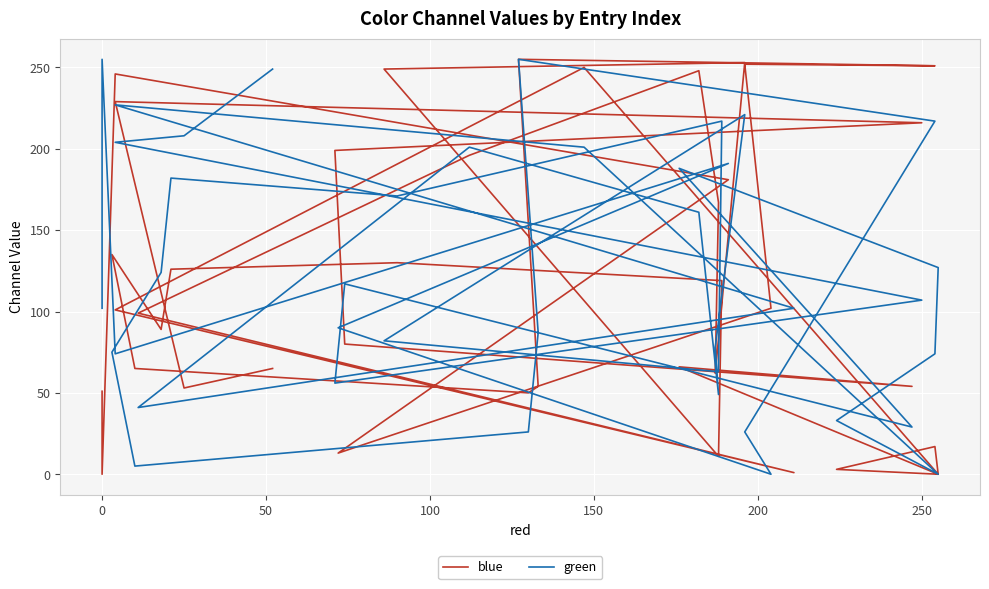

Does the chart display data point markers on the line(s)?

No